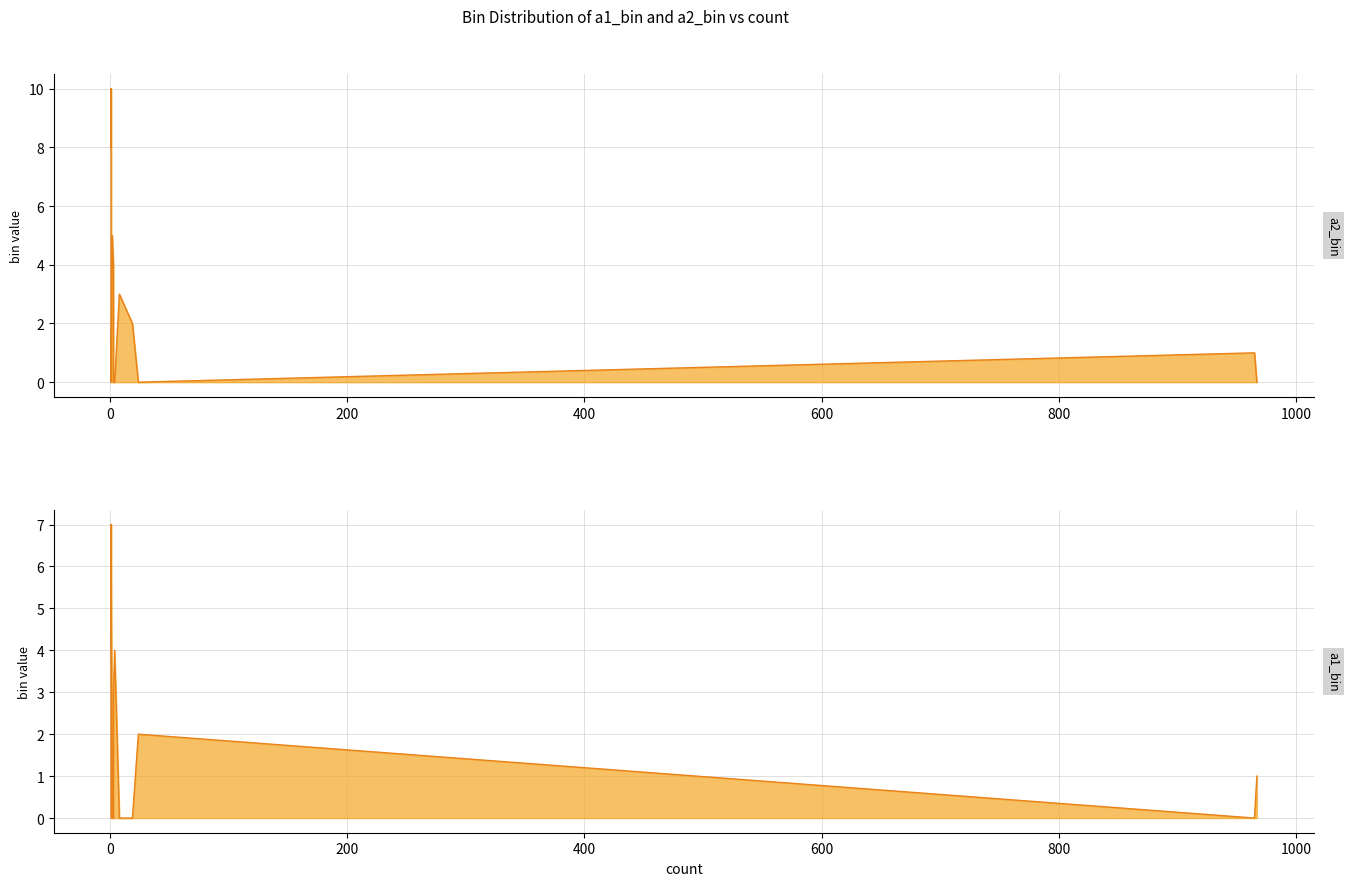

Which series has the largest range (max minus min)?

a2_bin